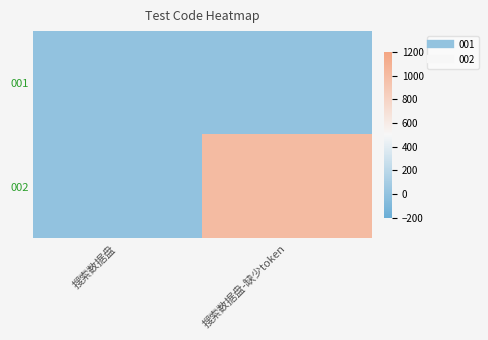

What is the spread (max minus min) of values at 搜索数据盘-缺少token?

1005